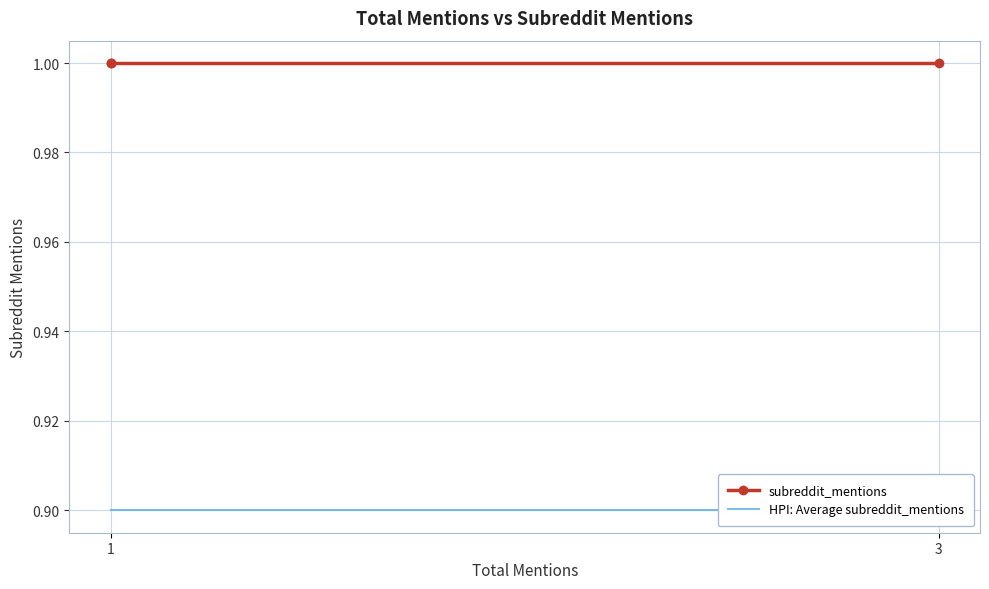

List the series in order of their peak value, highest first.

subreddit_mentions, HPI: Average subreddit_mentions